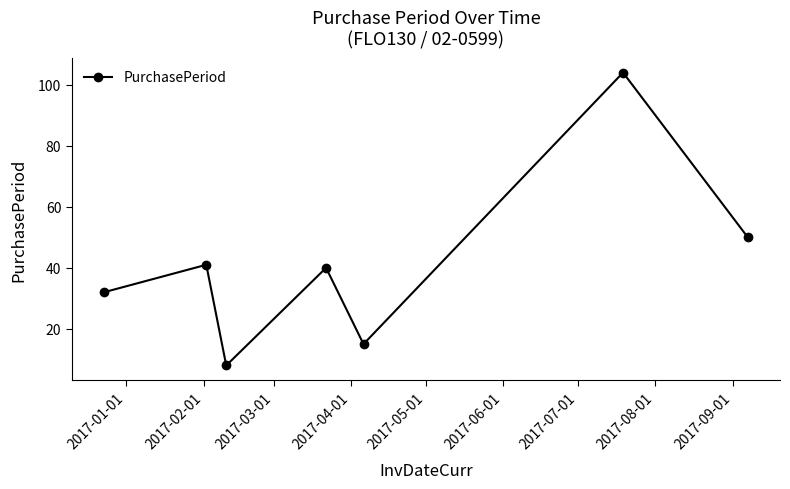

What is the minimum value shown in the chart?

8